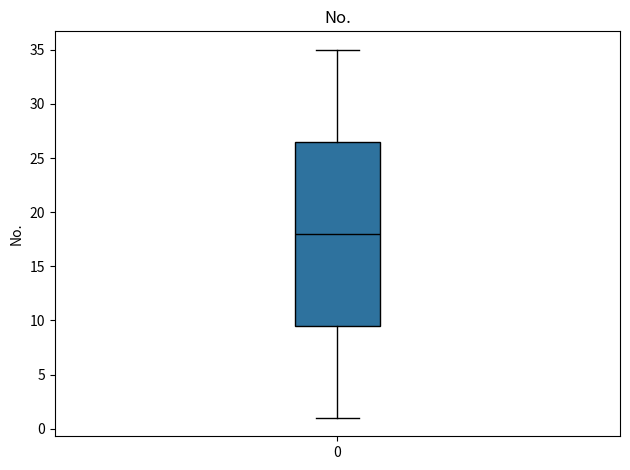

Where does the lower whisker of the box at x = 0 end on the y-axis? The values are not printed on the chart, so give them approximately, as read against the axis.

1.0